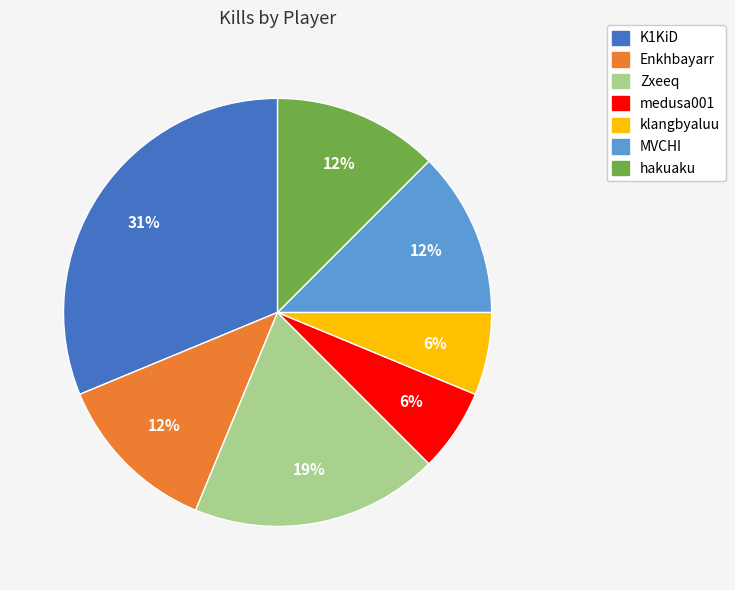

Is there any slice that represents more than half of the pie?

No